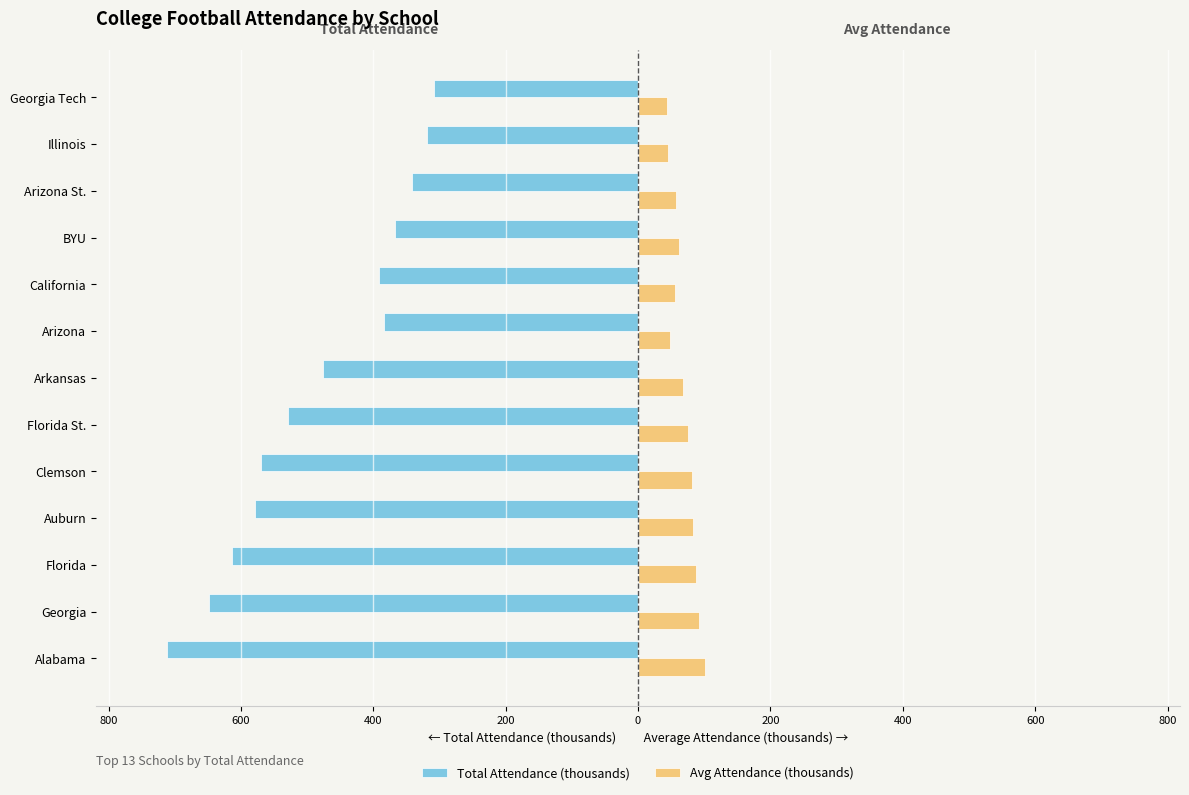

What are all the series names shown in the legend?

Total Attendance (thousands), Avg Attendance (thousands)